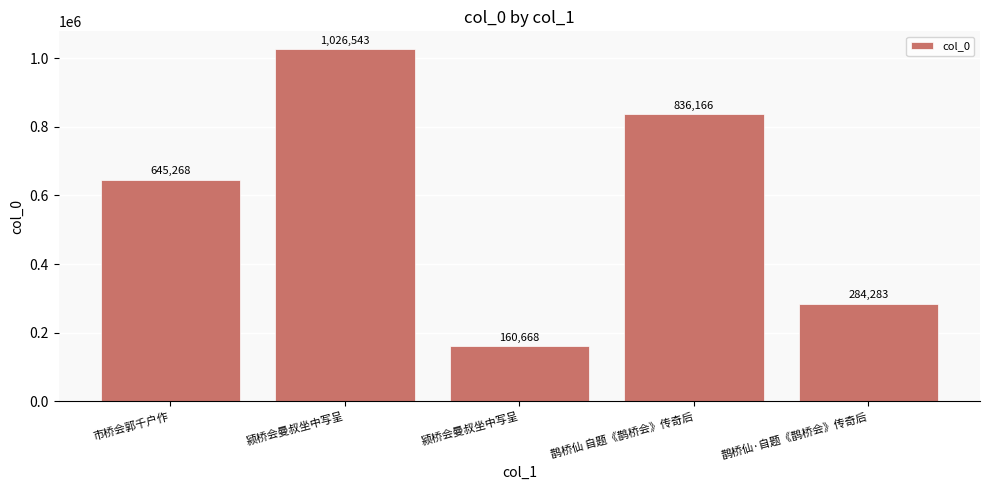

List the labels in order of value, largest first.

颍桥会曼叔坐中写呈, 鹊桥仙 自题《鹊桥会》传奇后, 市桥会郭千户作, 鹊桥仙·自题《鹊桥会》传奇后, 颍桥会曼叔坐中写呈